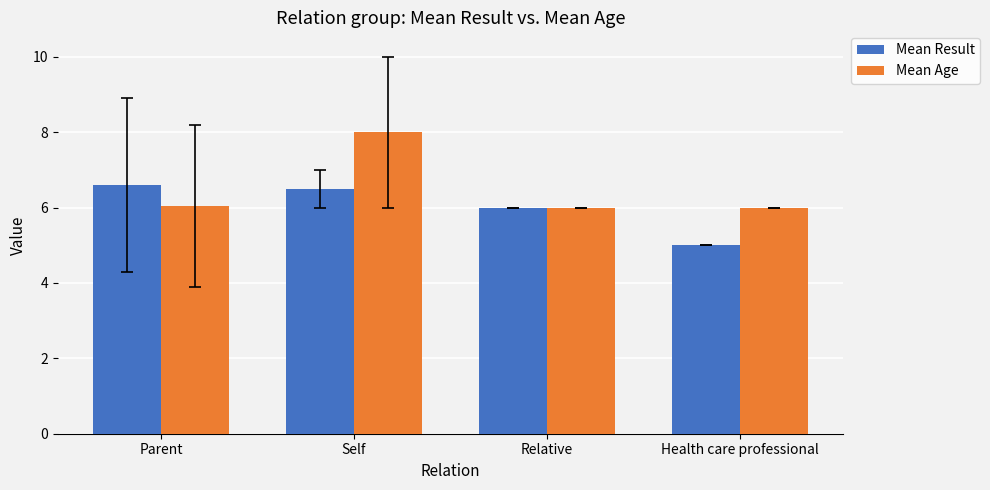

Which series has the widest spread of values?

Mean Age